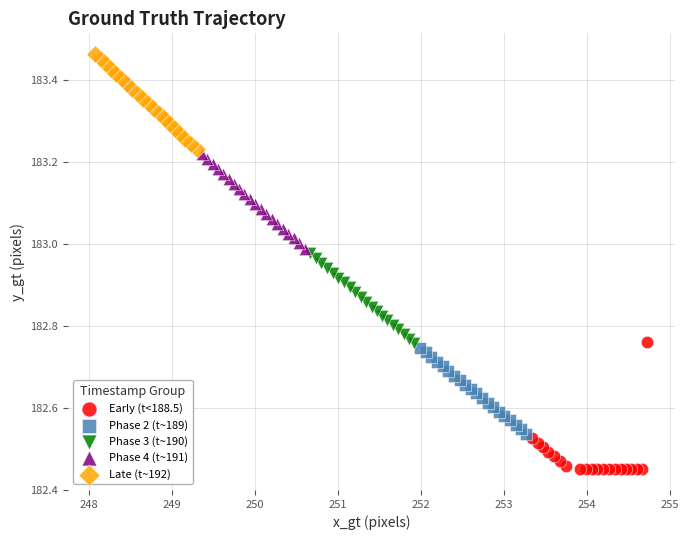

Which series contains the highest Y value?

Late (t~192)